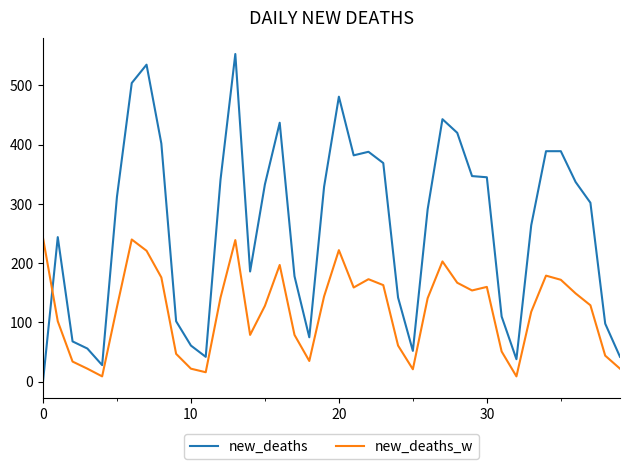

What is the sum of all new_deaths_w values?

4798